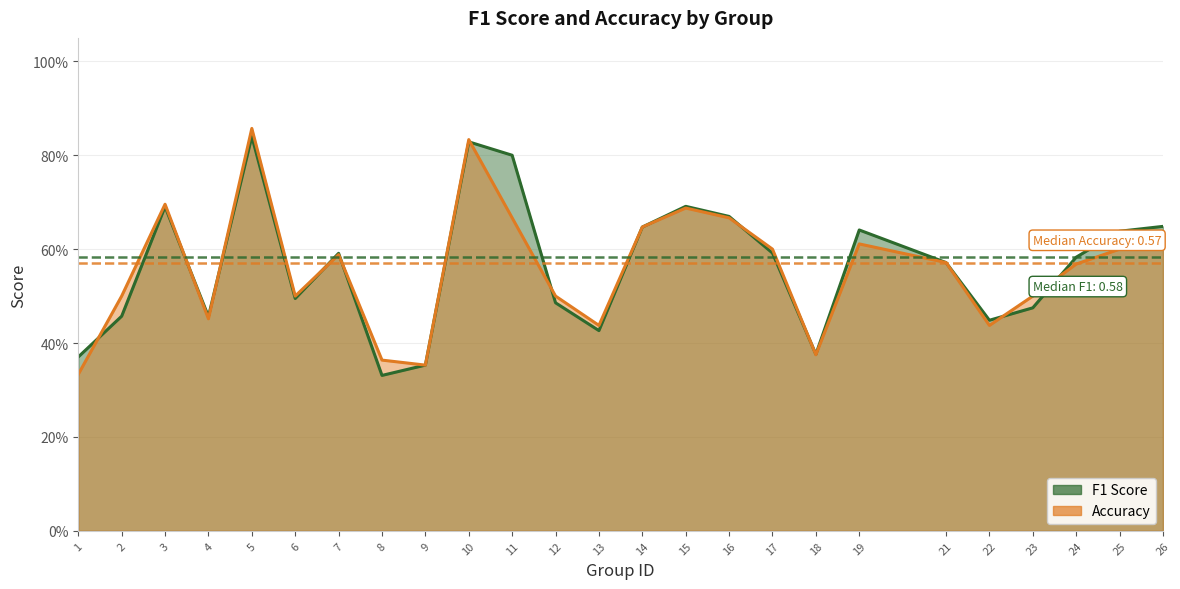

What is the sum of all f1_line values?

14.1